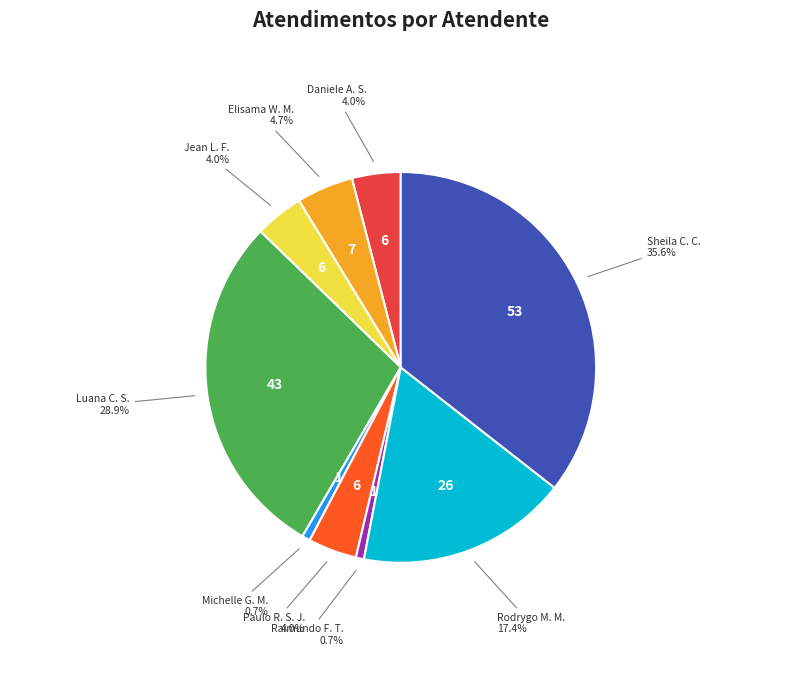

Is there any slice that represents more than half of the pie?

No